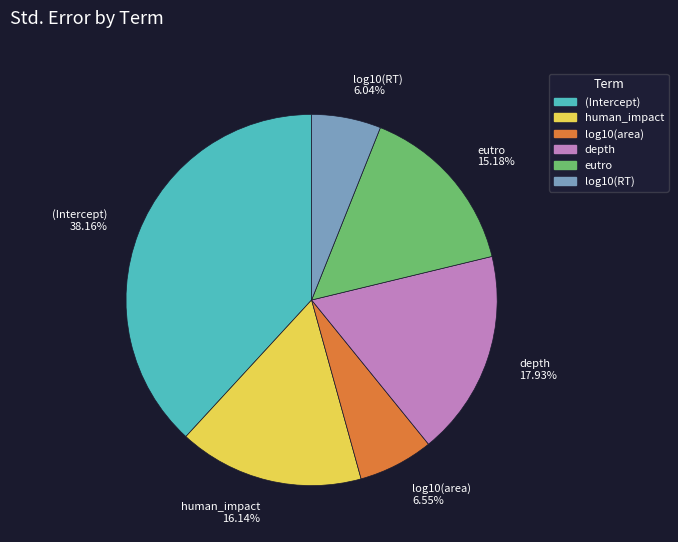

Count the number of slices in the pie.

6